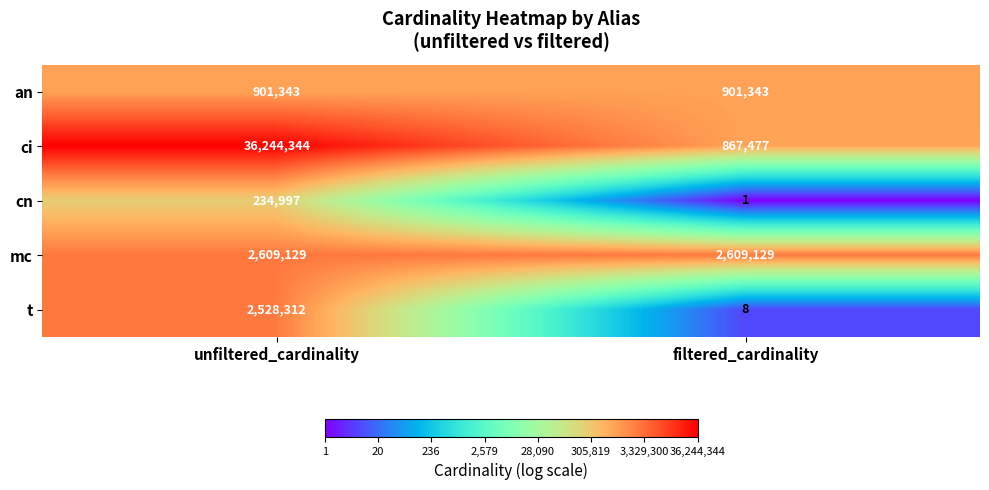

Which series has the largest range (max minus min)?

ci